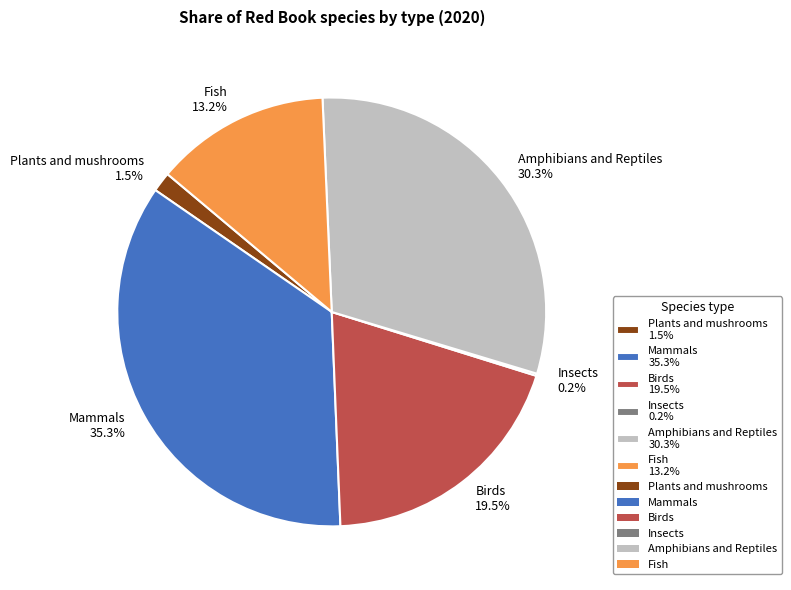

Does any single category account for the majority?

No